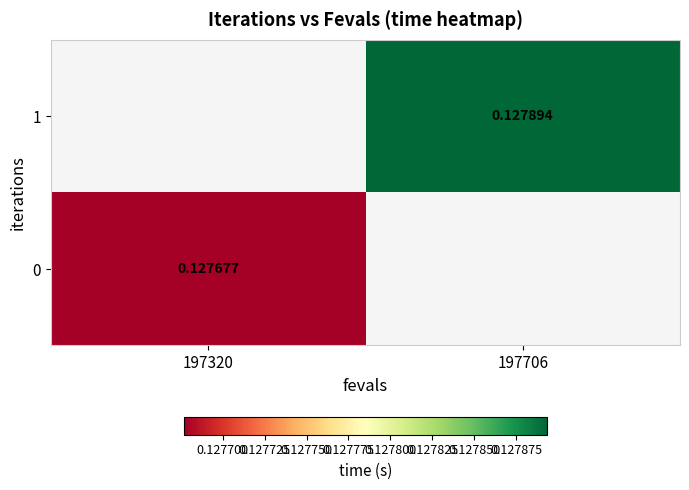

What is the greatest value displayed?

0.1